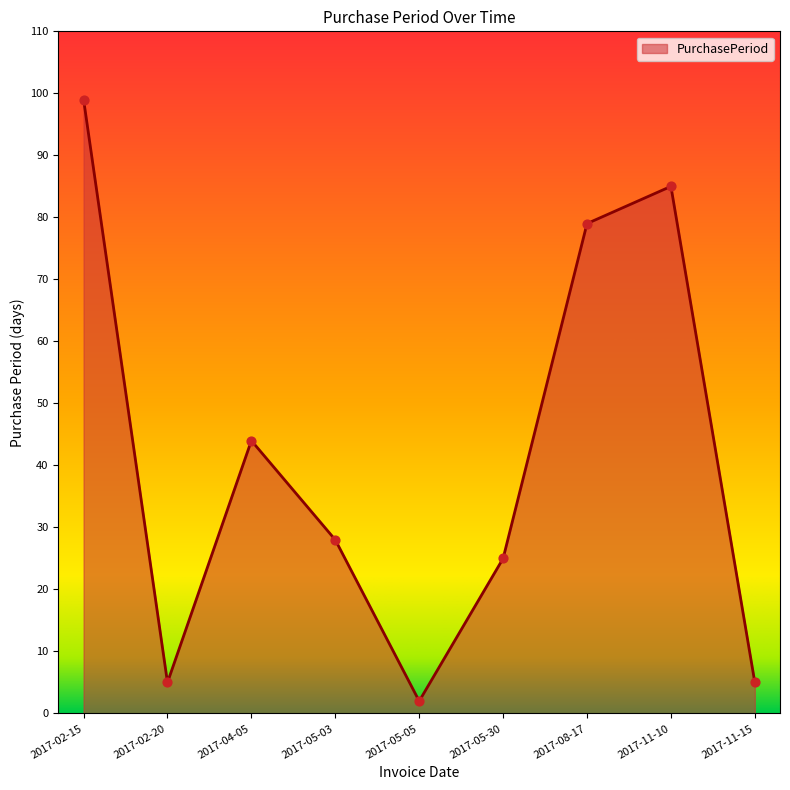

Between 2017-05-03 and 2017-02-20, which is larger?

2017-05-03